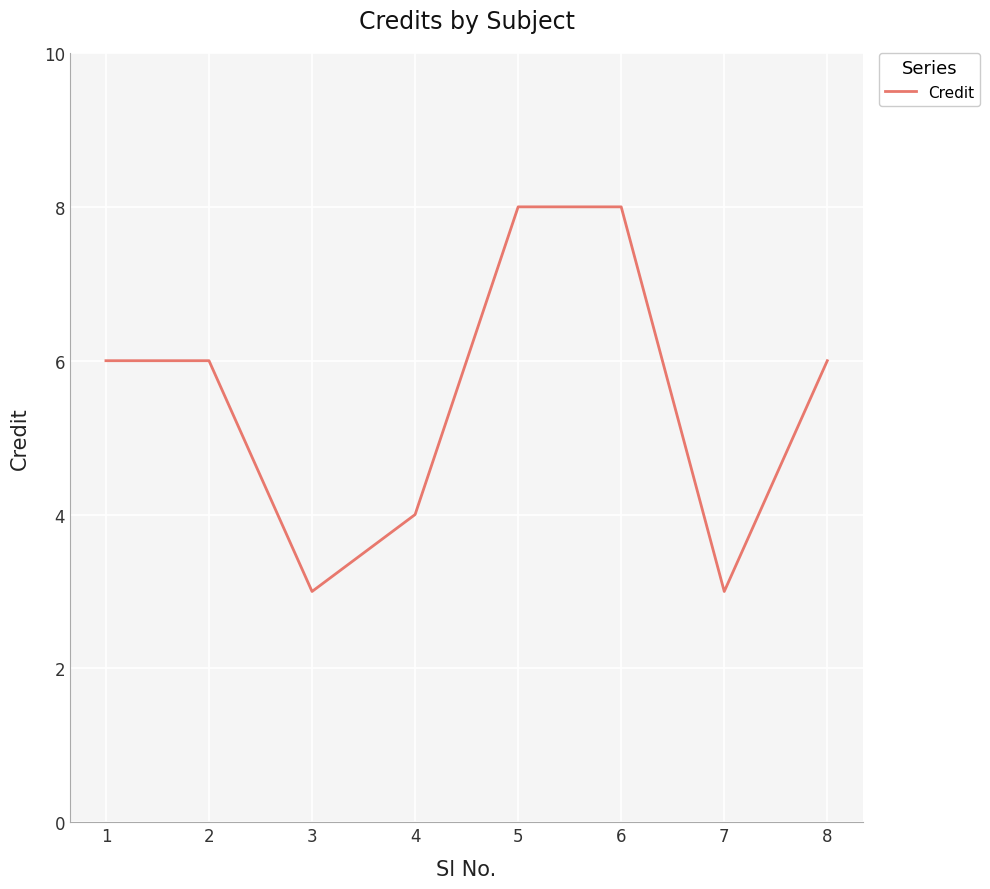

Which has a higher value, 5 or 3?

5